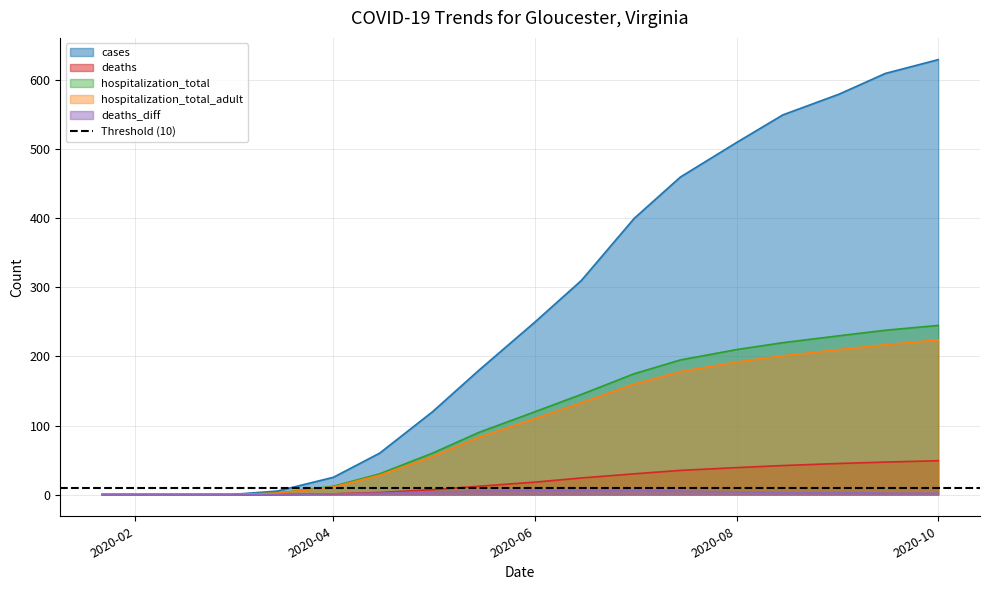

At which label does deaths_diff first exceed 3?

2020-05-01